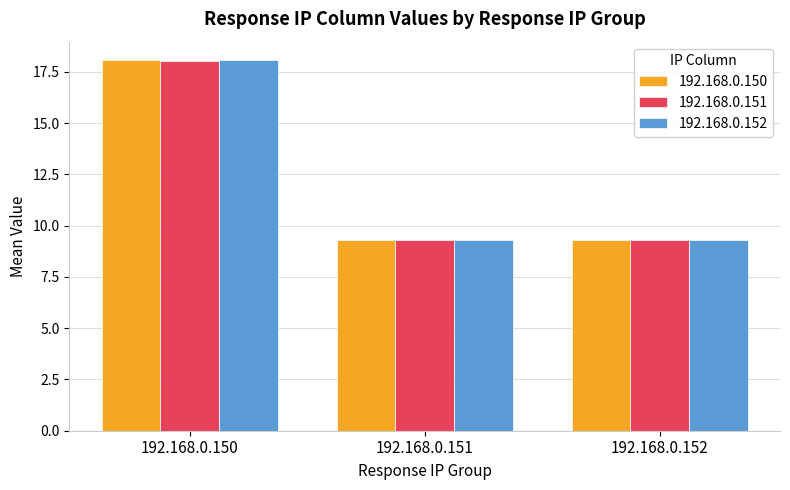

List the series in order of their overall mean, highest first.

192.168.0.150, 192.168.0.152, 192.168.0.151